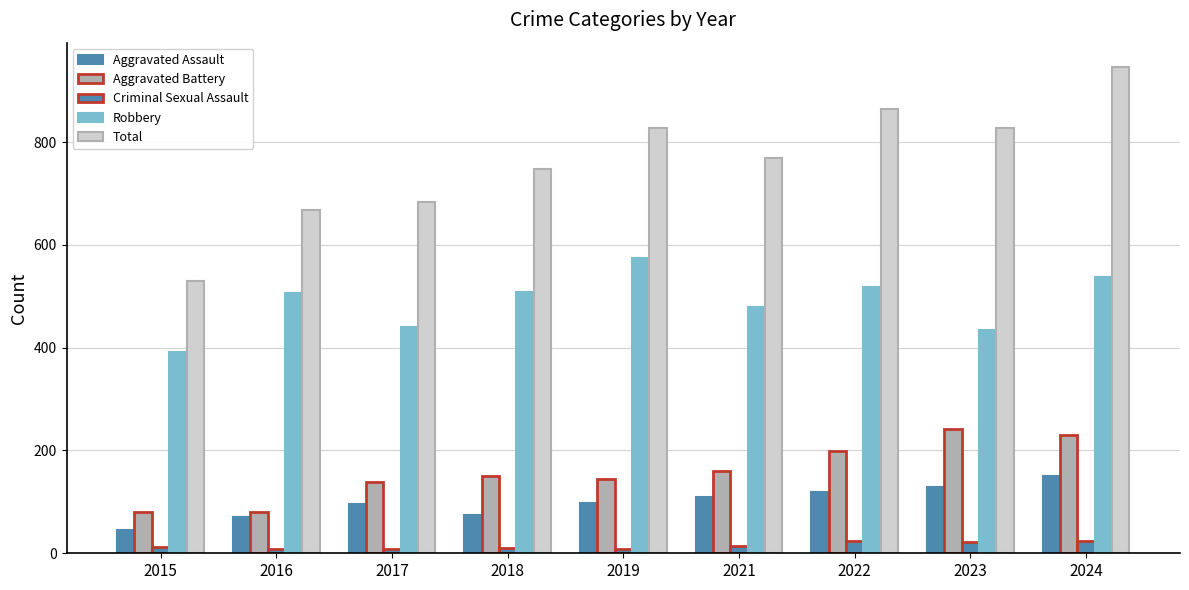

How many bars are there in each group?

5